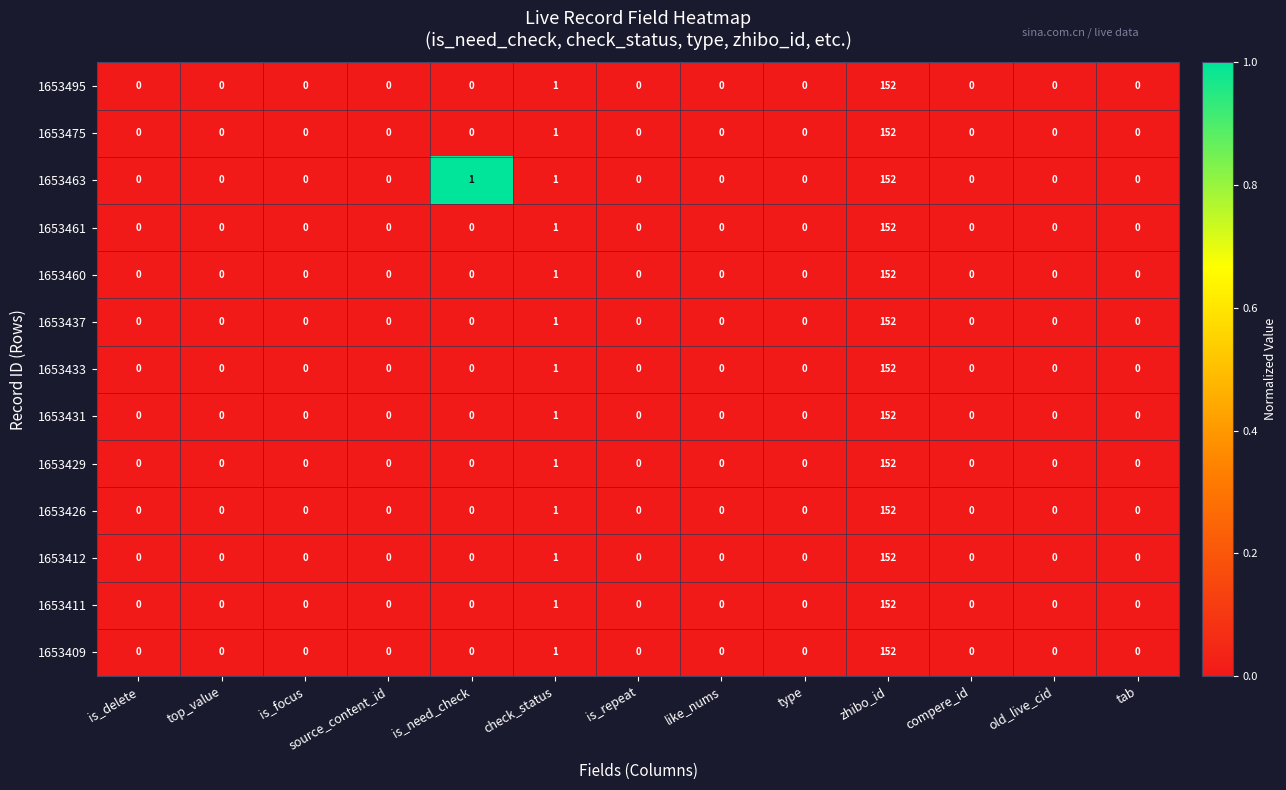

What is the difference between the maximum and second lowest values in the 1653460 series?

152